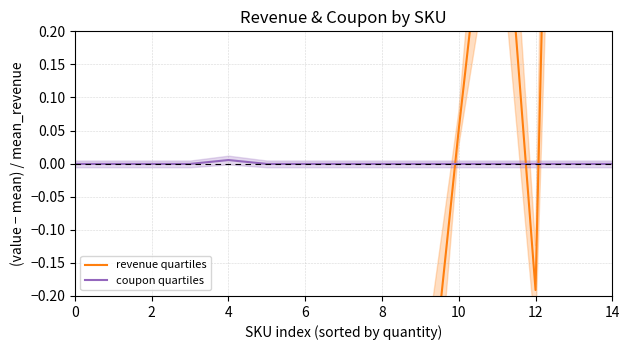

Does the chart display data point markers on the line(s)?

No